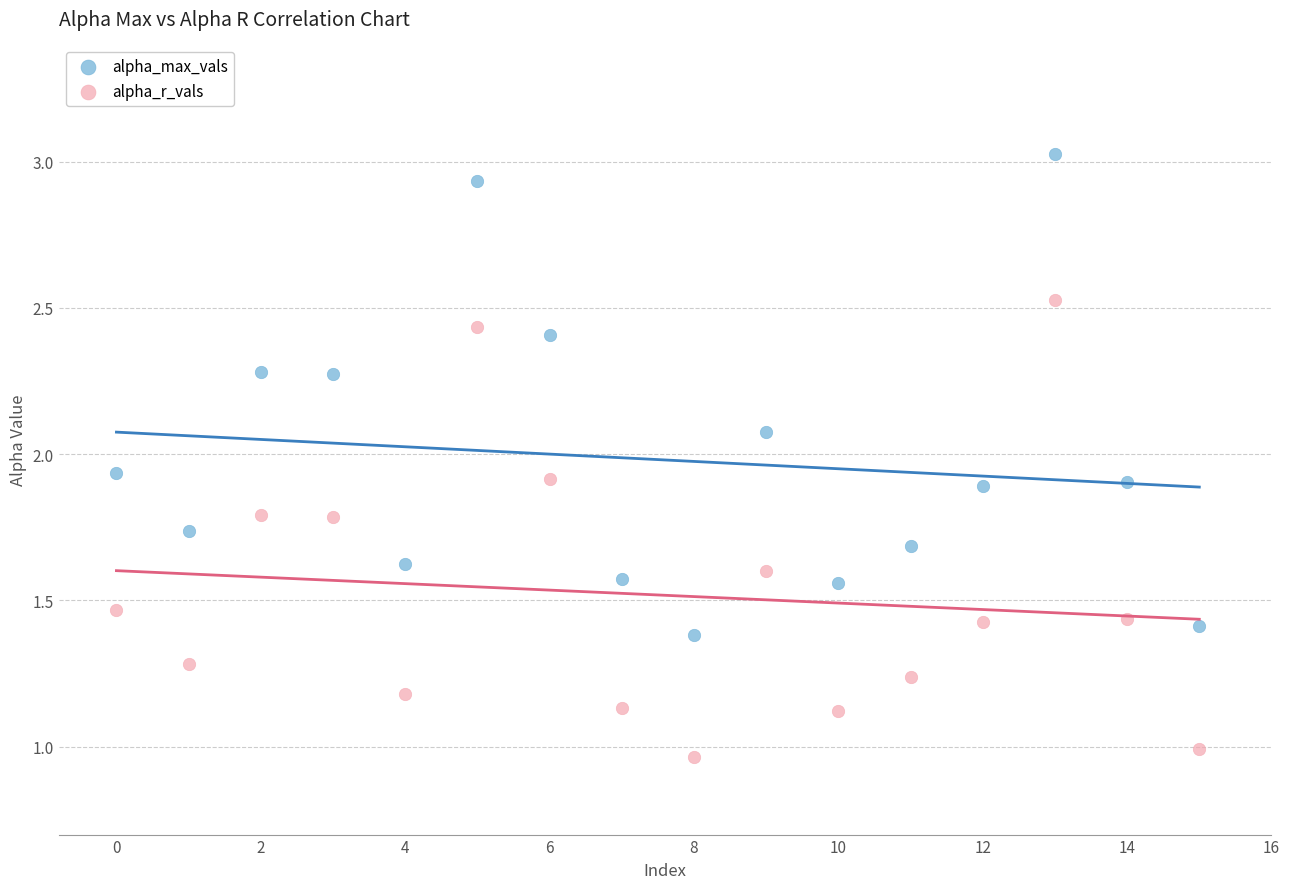

Across all data points, what is the range of Y values (max minus min)?

2.1